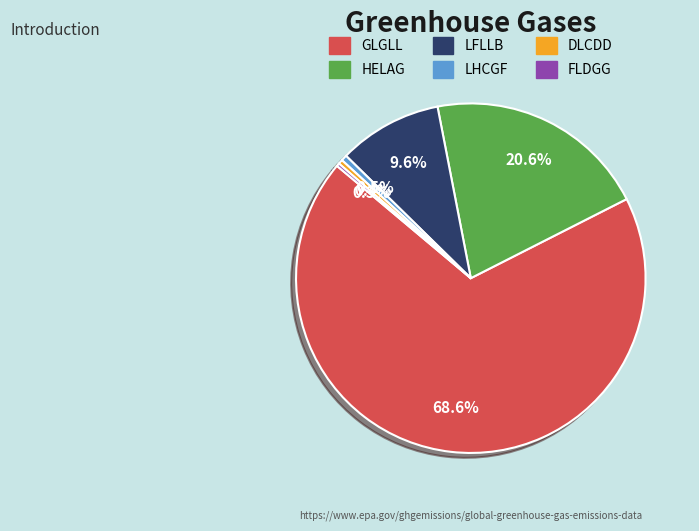

Is there a majority slice in this chart?

Yes